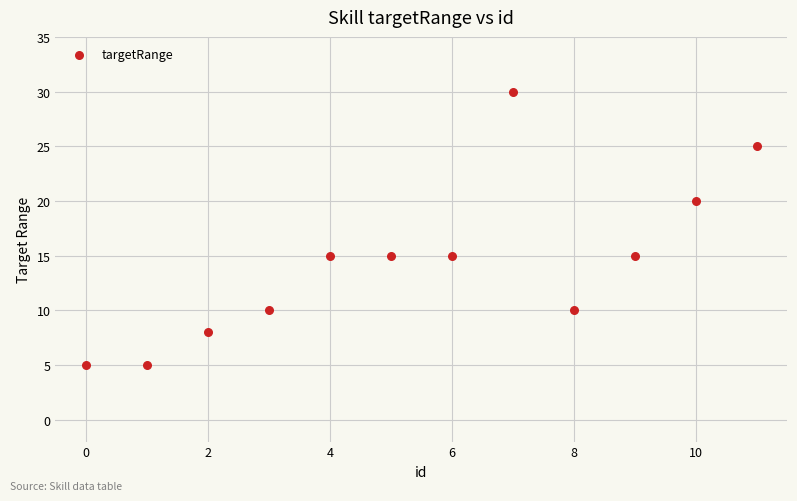

What is the average Y value?

14